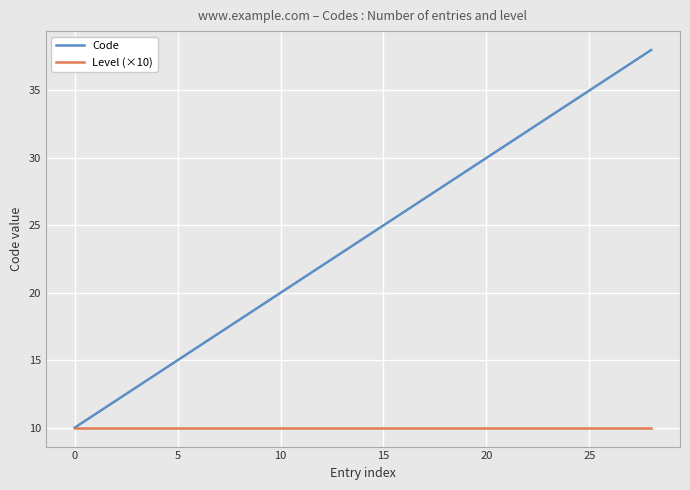

What is the minimum value shown in the chart?

10